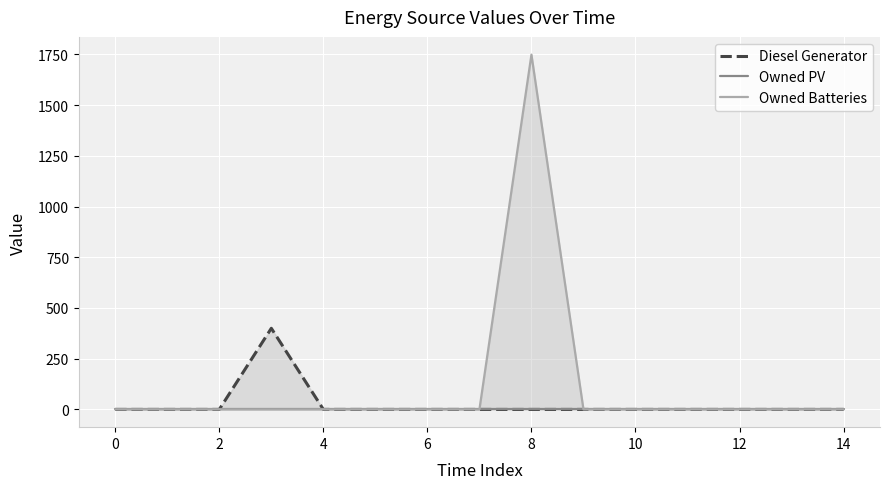

What is the label of the 15th point from the left?

14